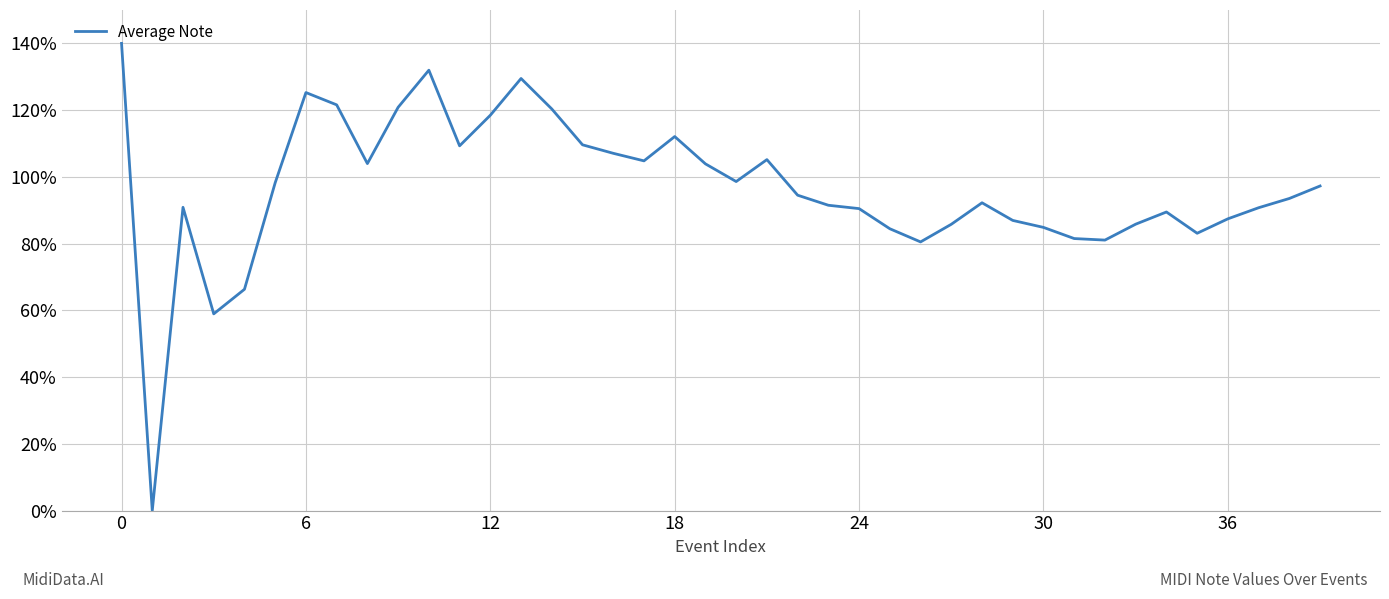

What is the difference between the maximum and minimum values?

140.0